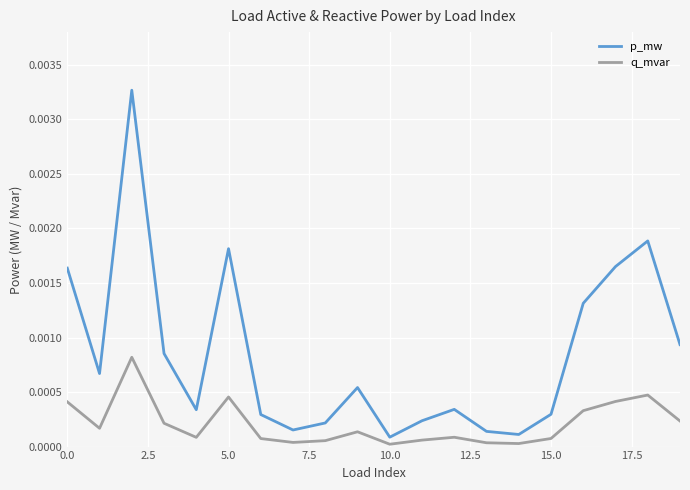

Which series has the largest range (max minus min)?

p_mw